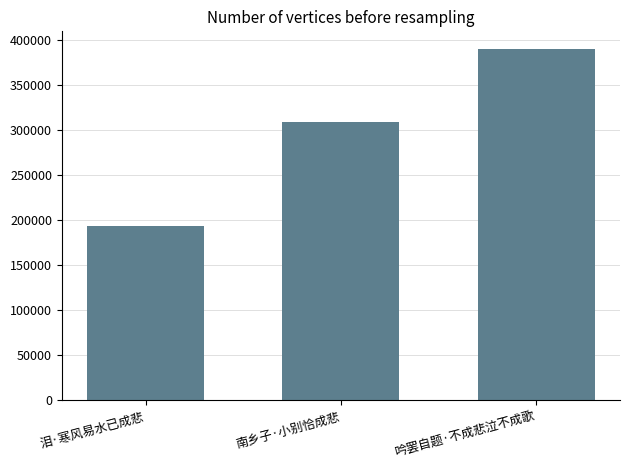

What is the minimum value shown in the chart?

193148